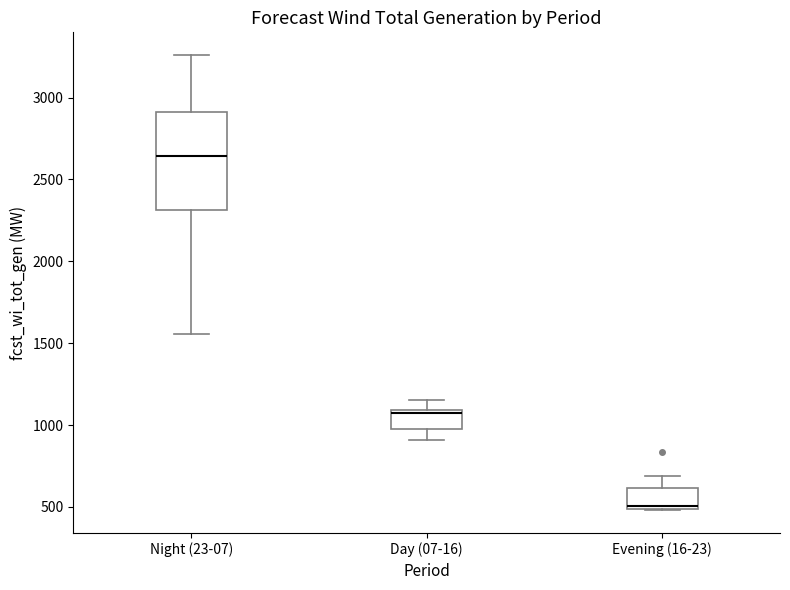

Reading left to right, read every box against the y-axis: the position of its median line, the range the box covers, and the ends of its whiskers. The values are not printed on the chart, so give them approximately, as read against the axis.

Night (23-07): median 2650, box 2300 to 2900, whiskers 1550 to 3250
Day (07-16): median 1100 (just below the box's upper edge), box 1000 to 1100, whiskers 900 to 1150
Evening (16-23): median 500 (just above the box's lower edge), box 500 to 600, whiskers 500 to 700